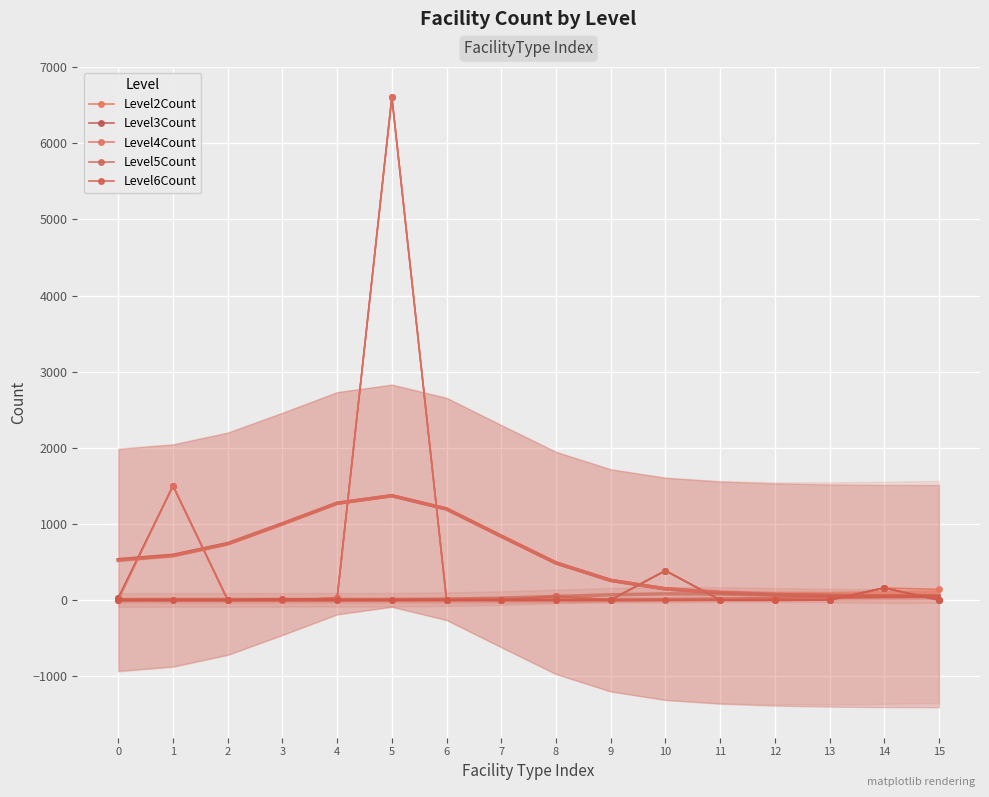

Which has a higher value, 7 or 8?

8